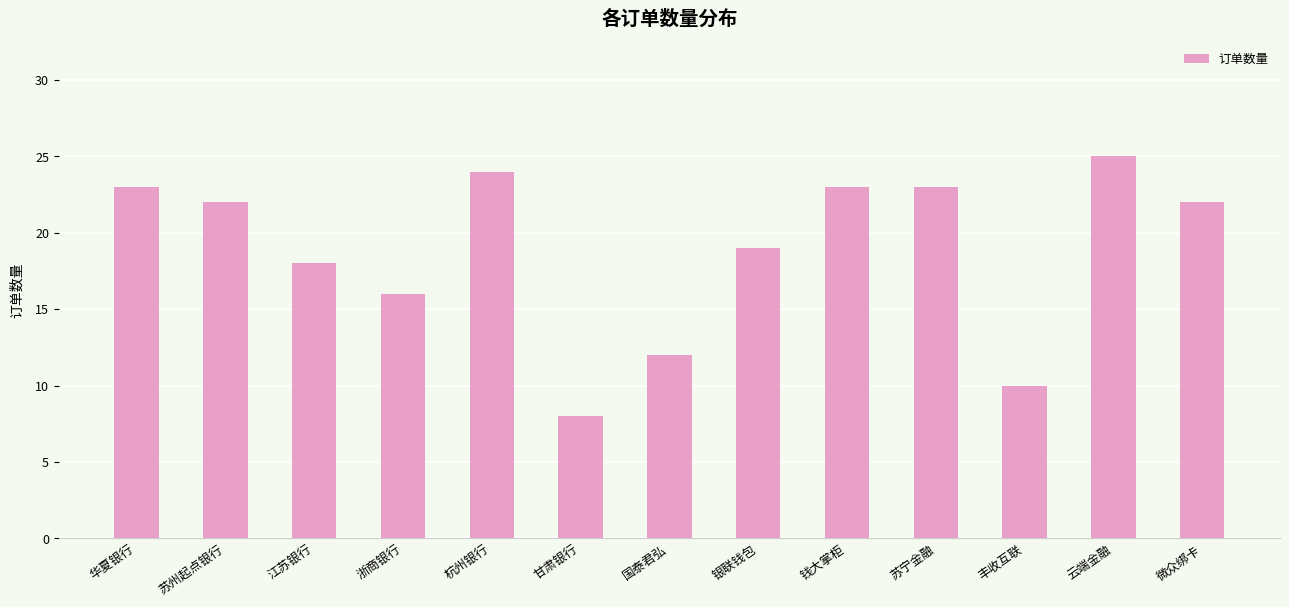

Reading left to right, extract all data points from this chart.

华夏银行=23	苏州起点银行=22	江苏银行=18	浙商银行=16	杭州银行=24	甘肃银行=8	国泰君弘=12	银联钱包=19	钱大掌柜=23	苏宁金融=23	丰收互联=10	云端金融=25	微众绑卡=22